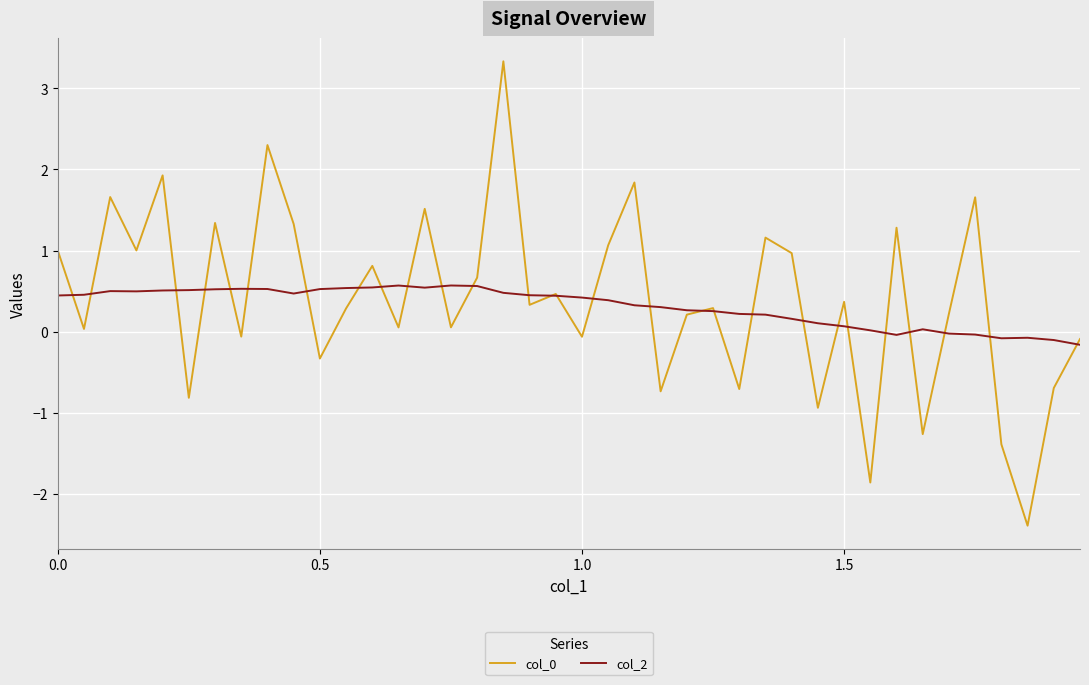

How many series are shown in this chart?

2